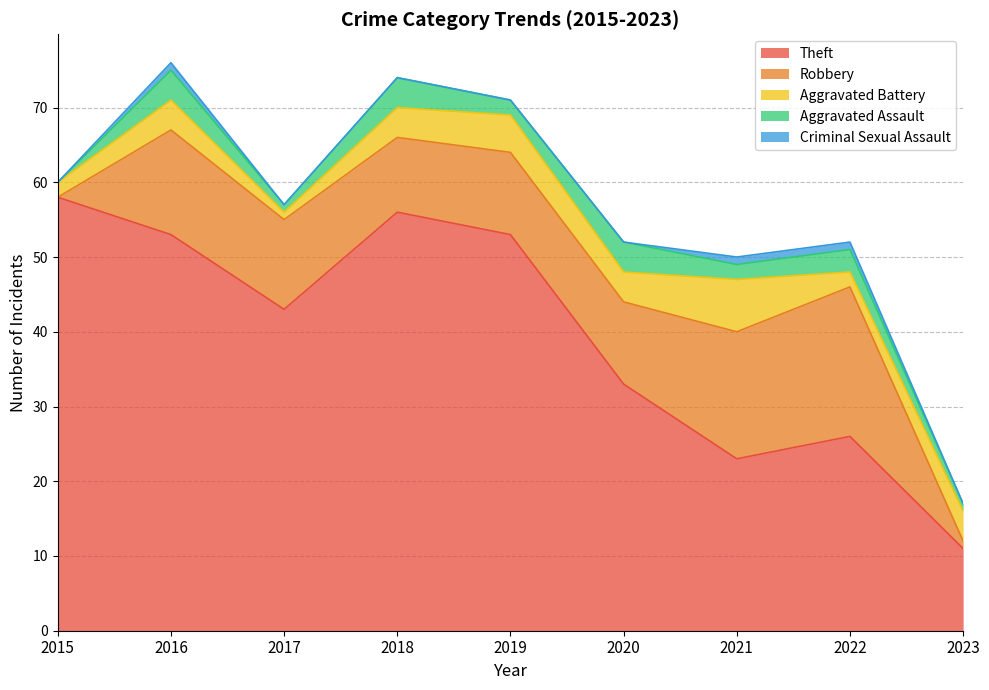

Between 2017 and 2023, which series saw the biggest shift?

Theft